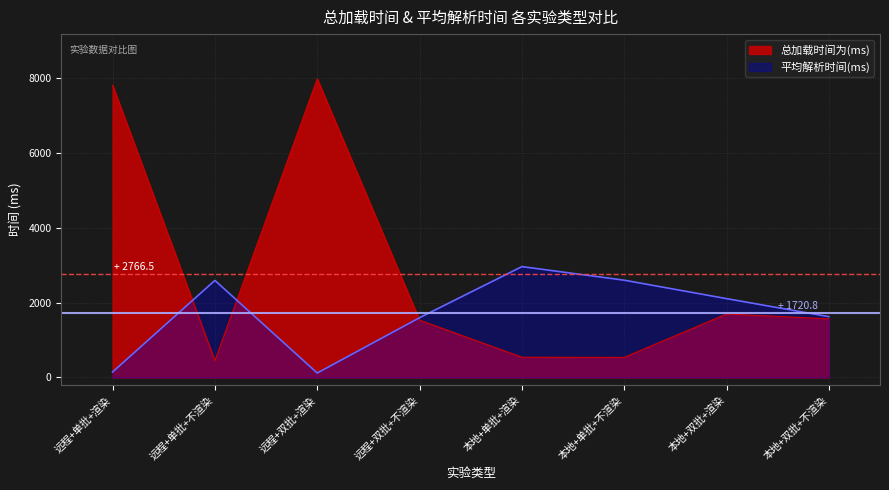

What is the maximum value shown in the chart?

7985.8